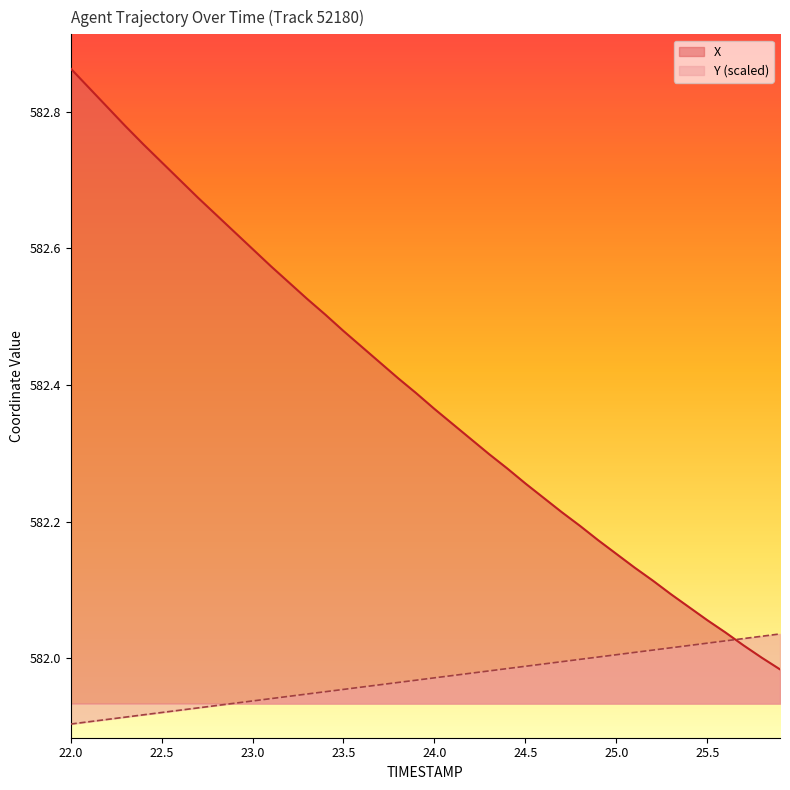

How many intersections are there between Y and X?

1